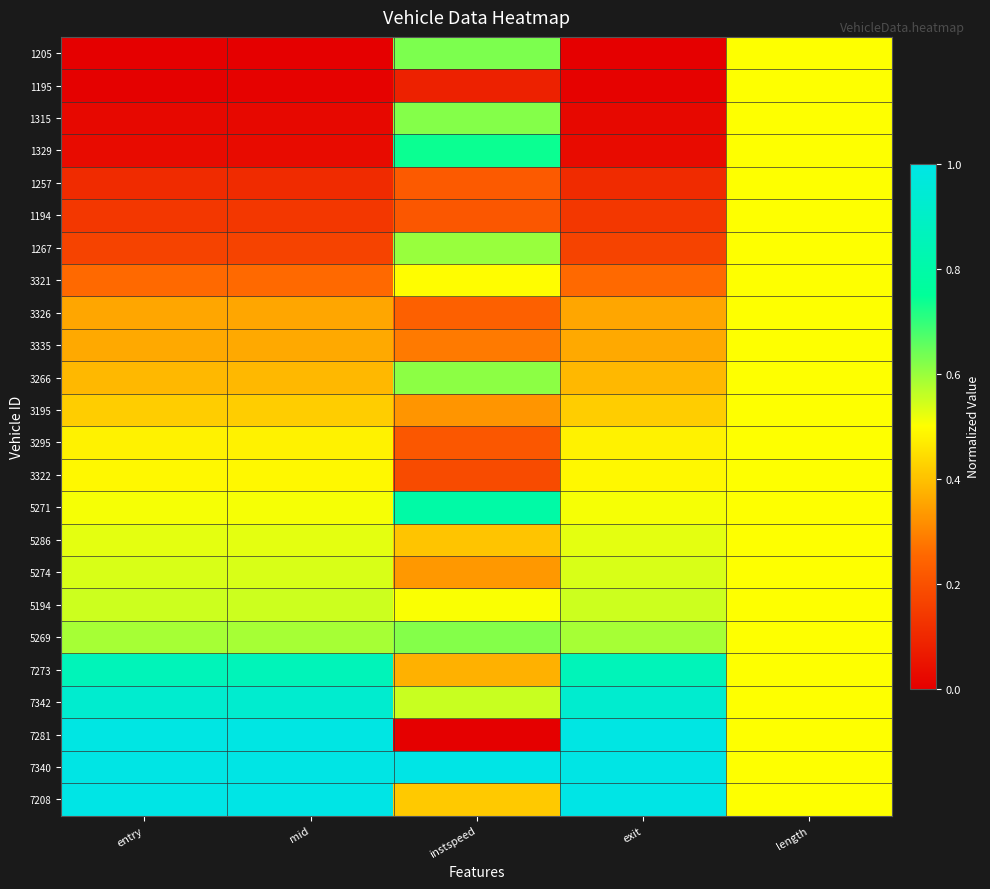

Which series changed the most between mid and length?

1205